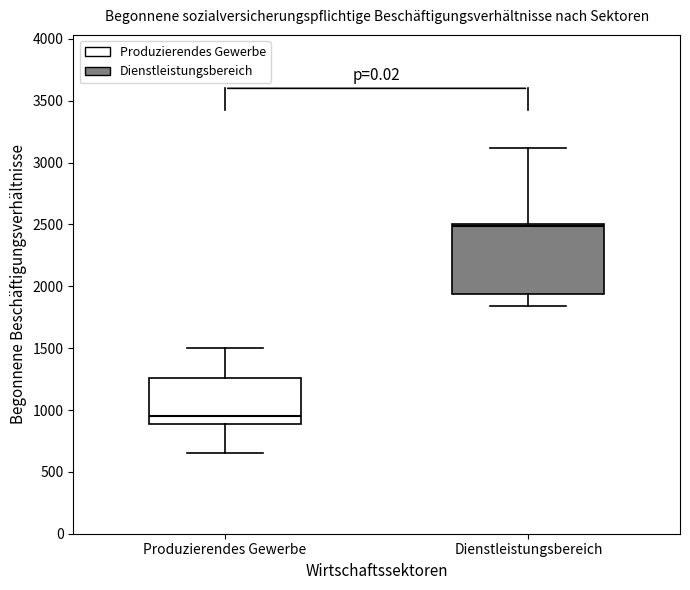

Which box's median line is the highest?

Dienstleistungsbereich